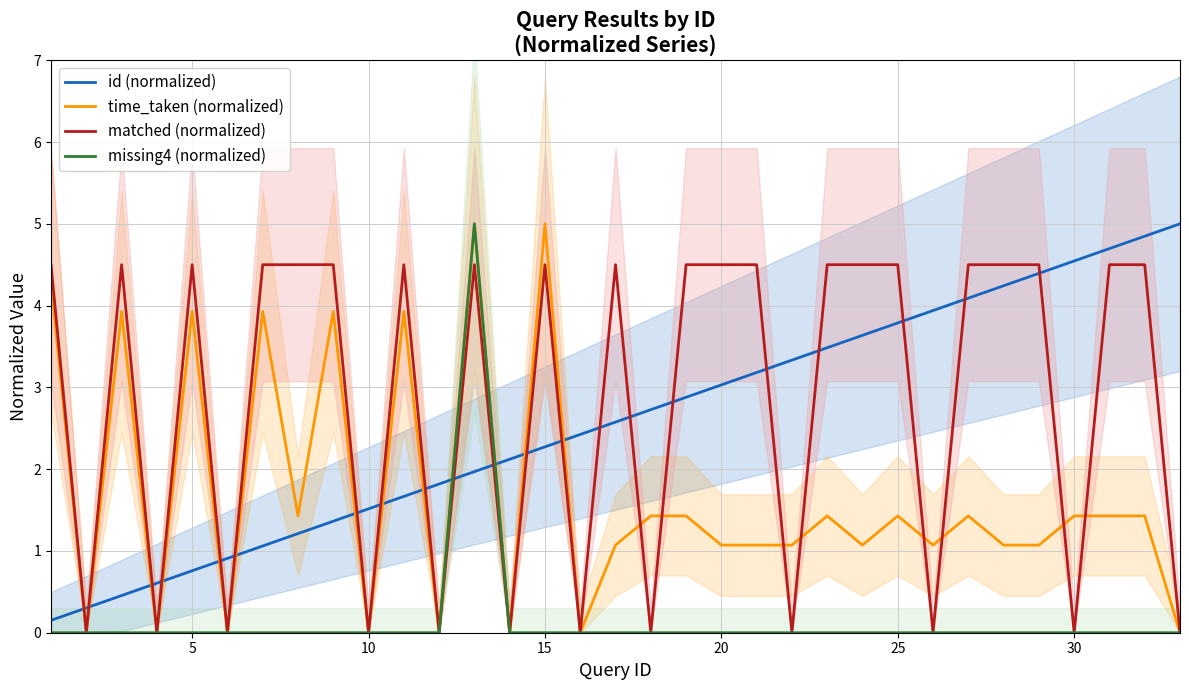

The value of id (normalized) at 10 is 2.7. True or false?

False